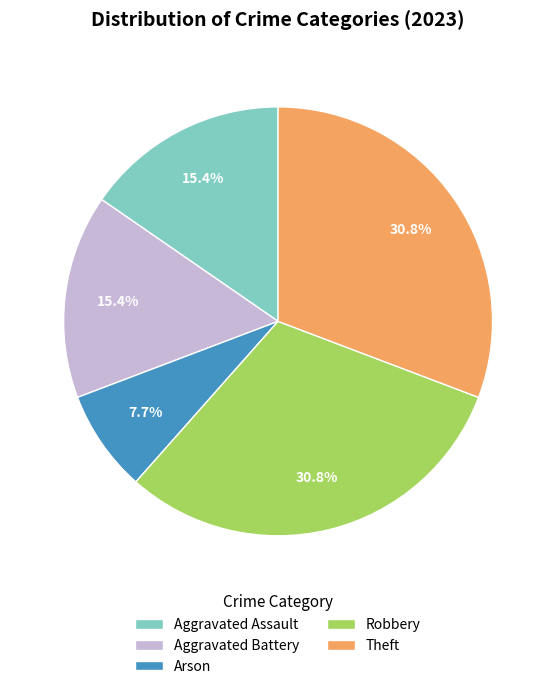

Count the number of slices in the pie.

5